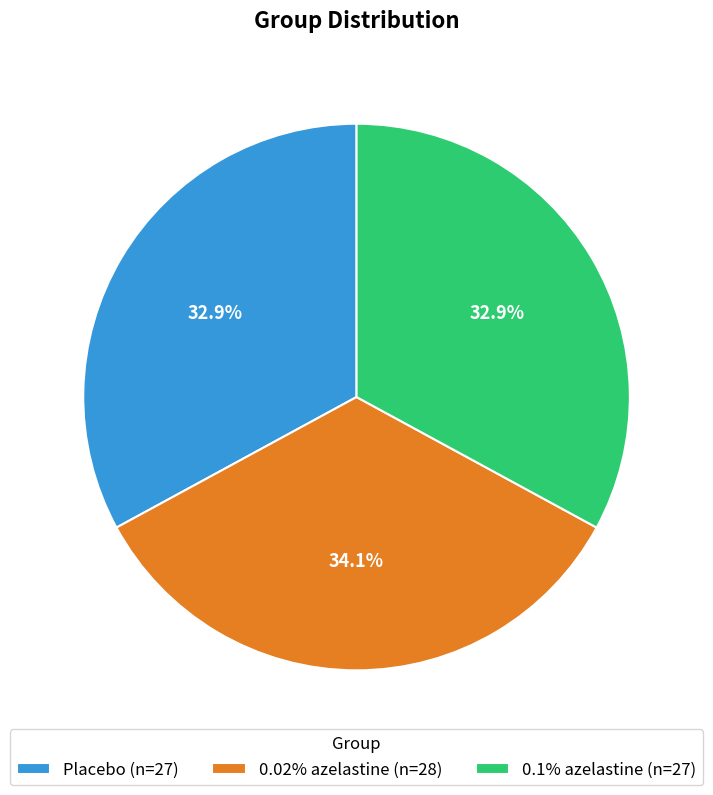

How many segments does this pie chart have?

3